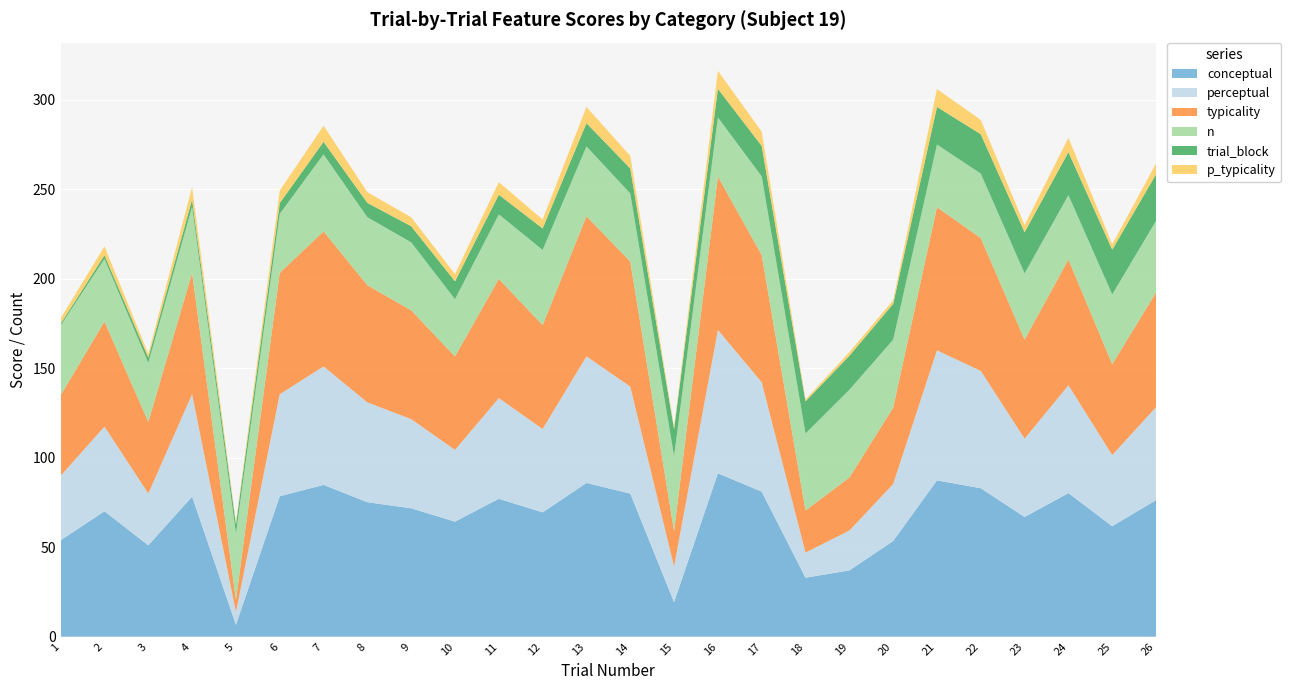

Reading right to left, what are all the values shown in this chart?

conceptual: 26=76.3	25=61.7	24=80.2	23=66.8	22=82.9	21=87.3	20=53.4	19=37.0	18=32.9	17=81.0	16=91.3	15=19.2	14=79.9	13=85.9	12=69.4	11=77.0	10=64.2	9=71.7	8=75.1	7=84.8	6=78.4	5=6.6	4=78.2	3=51.0	2=70.1	1=53.9
perceptual: 26=51.9	25=39.8	24=60.2	23=43.8	22=65.5	21=72.7	20=31.8	19=22.3	18=14.1	17=61.1	16=80.1	15=20.0	14=59.8	13=70.7	12=46.6	11=56.2	10=40.1	9=49.8	8=55.8	7=66.2	6=57.0	5=7.1	4=57.2	3=28.9	2=47.3	1=36.0
typicality: 26=64.1	25=50.7	24=70.2	23=55.3	22=74.2	21=80.0	20=42.6	19=29.6	18=23.5	17=71.0	16=85.7	15=19.6	14=69.9	13=78.3	12=58.0	11=66.6	10=52.2	9=60.8	8=65.4	7=75.5	6=67.7	5=6.9	4=67.7	3=40.0	2=58.7	1=45.0
n: 26=40.0	25=39.0	24=36.0	23=37.0	22=36.0	21=35.0	20=38.0	19=49.0	18=43.0	17=44.0	16=33.0	15=42.0	14=38.0	13=39.0	12=42.0	11=36.0	10=32.0	9=38.0	8=38.0	7=43.0	6=33.0	5=37.0	4=37.0	3=33.0	2=35.0	1=39.0
trial_block: 26=26.0	25=25.0	24=24.0	23=23.0	22=22.0	21=21.0	20=20.0	19=19.0	18=18.0	17=17.0	16=16.0	15=15.0	14=14.0	13=13.0	12=12.0	11=11.0	10=10.0	9=9.0	8=8.0	7=7.0	6=6.0	5=5.0	4=4.0	3=3.0	2=2.0	1=1.0
p_typicality: 26=6.0	25=3.0	24=8.0	23=4.0	22=8.0	21=10.0	20=2.0	19=2.0	18=1.0	17=8.0	16=10.0	15=1.0	14=7.0	13=9.0	12=5.0	11=7.0	10=4.0	9=5.0	8=6.0	7=9.0	6=7.0	5=1.0	4=7.0	3=2.0	2=5.0	1=3.0